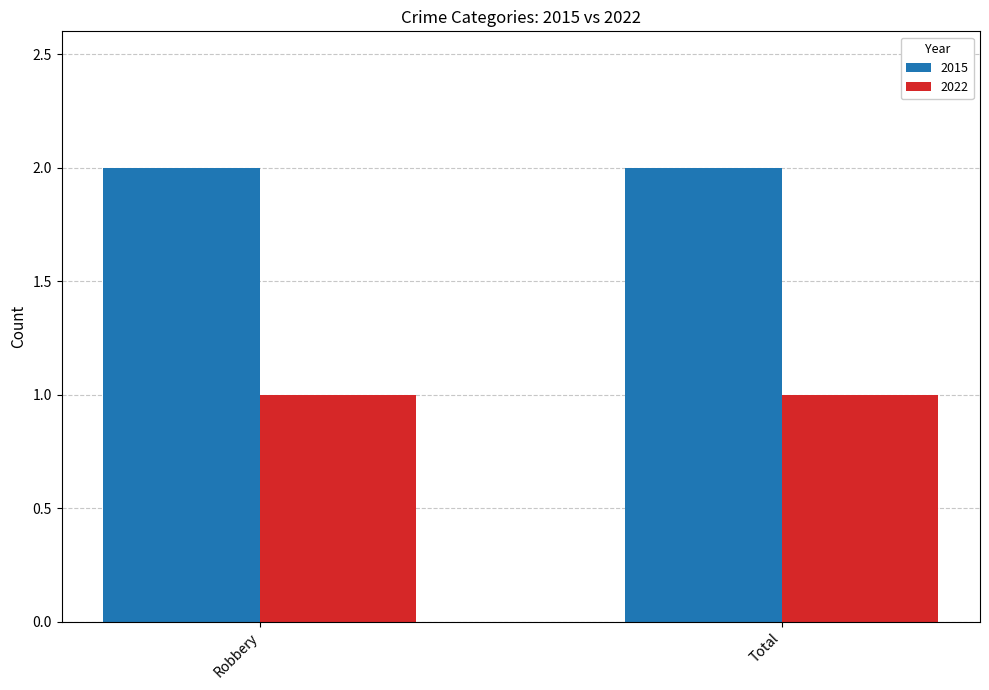

What are all the series names shown in the legend?

2015, 2022